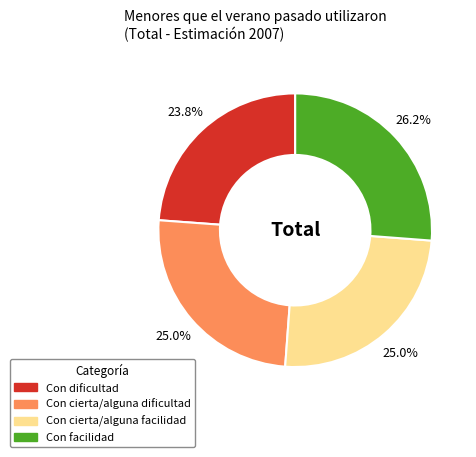

How many segments does this pie chart have?

4